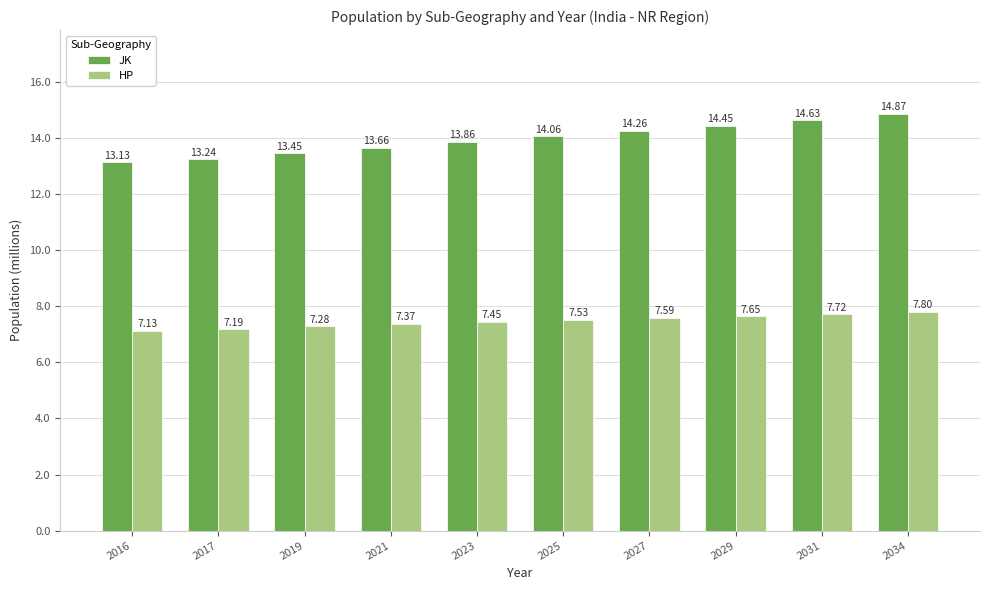

What is the spread (max minus min) of values at 2029?

6.8